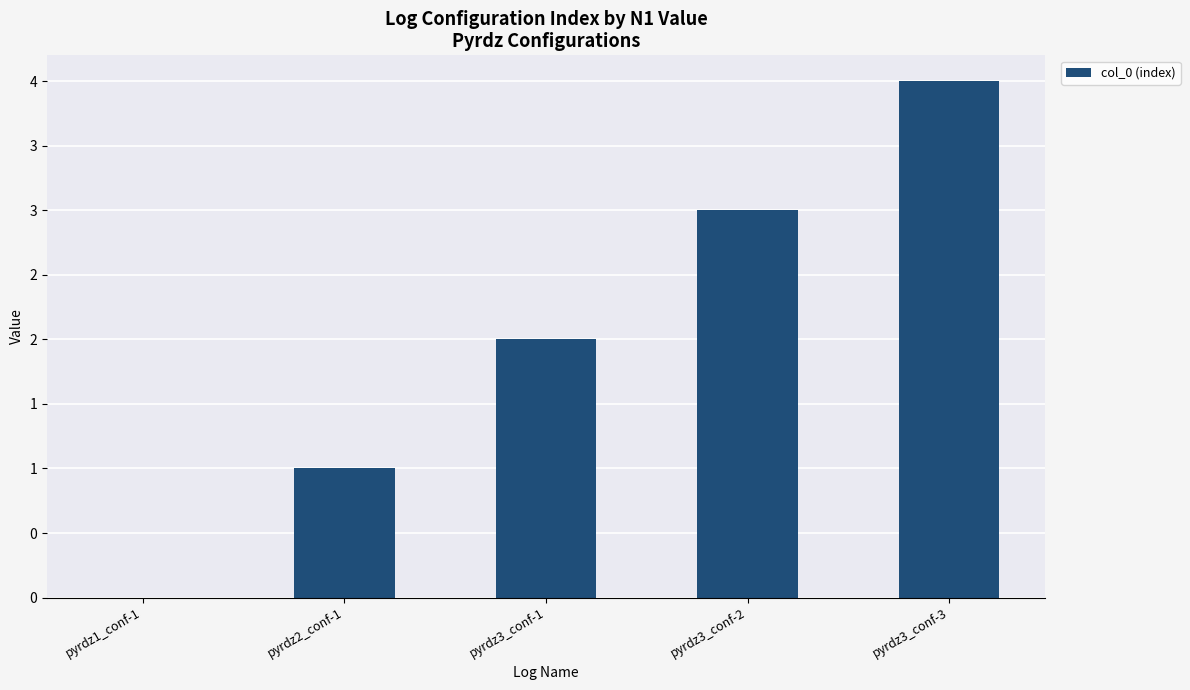

How many values are between 1 and 3?

3